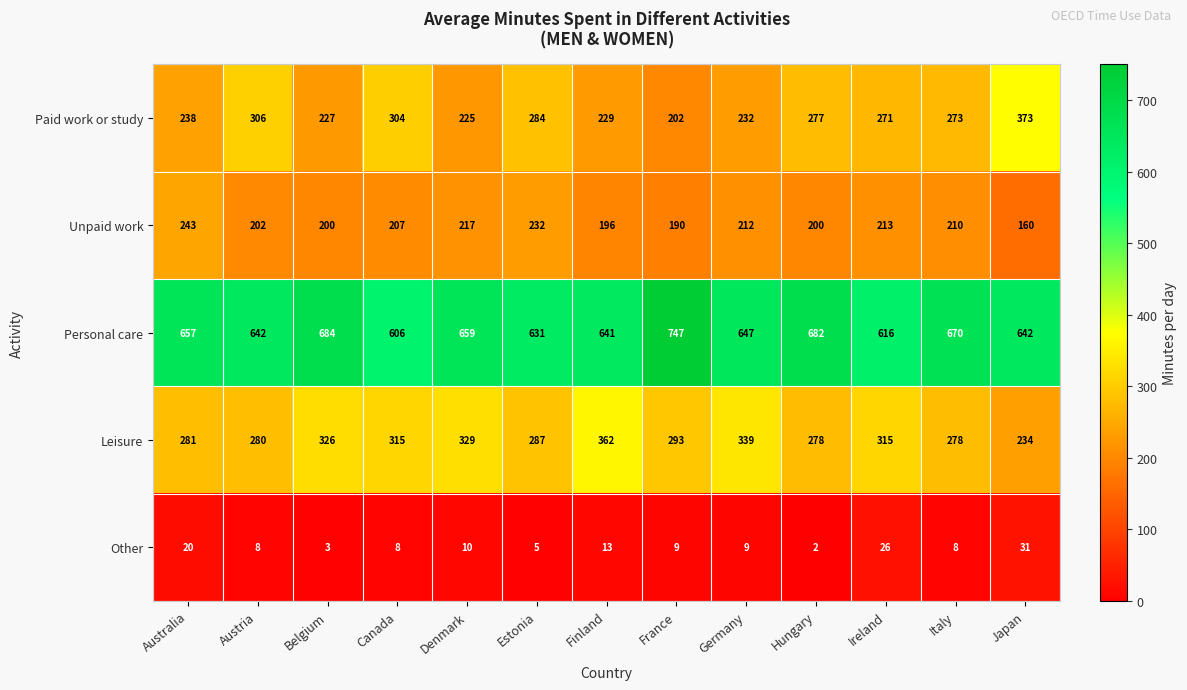

How many values in the Leisure series are below 293?

6